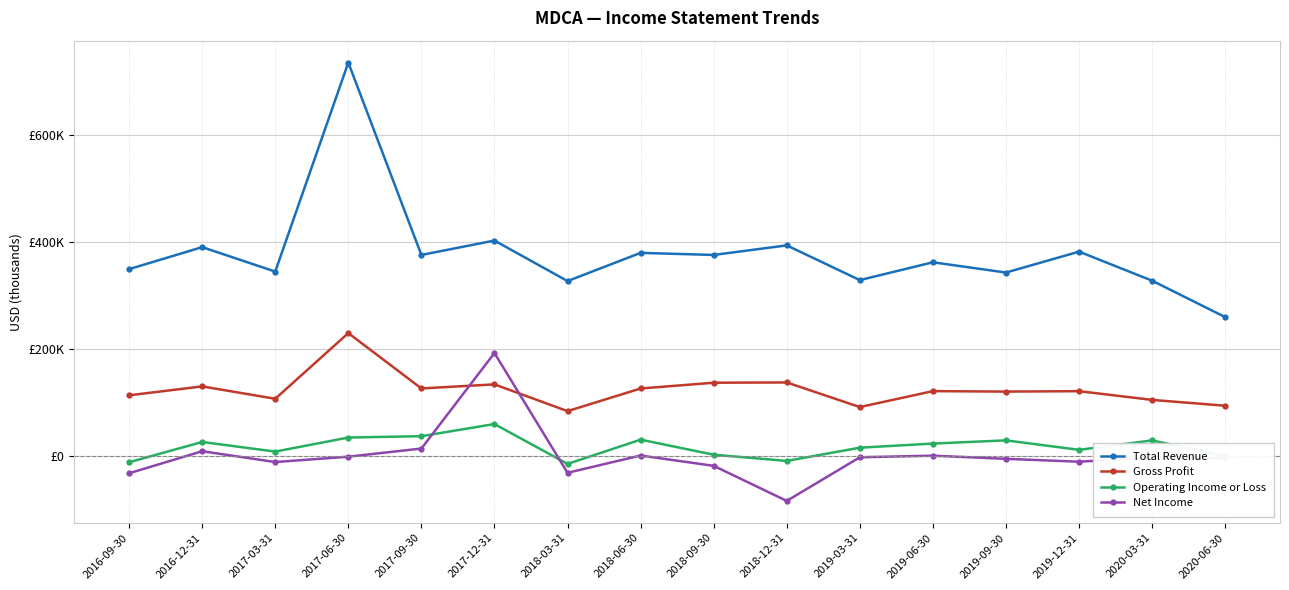

What is the label of the 10th point from the right?

2018-03-31